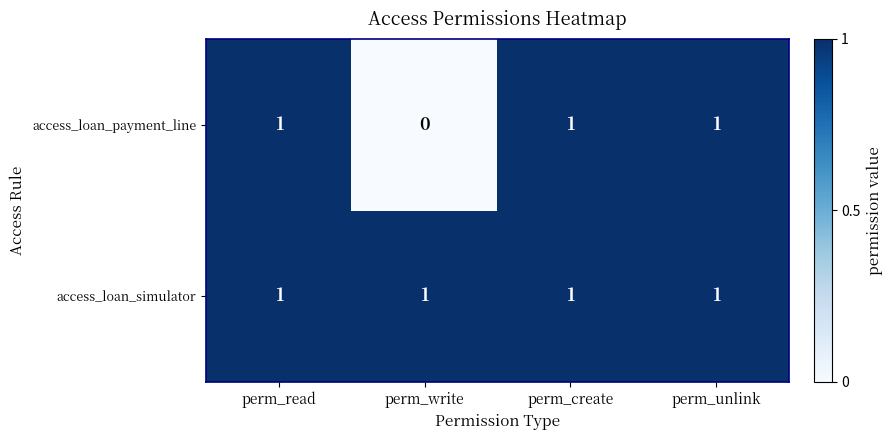

Reading left to right, transcribe all the data shown in this chart.

access_loan_payment_line: 1	0	1	1
access_loan_simulator: 1	1	1	1